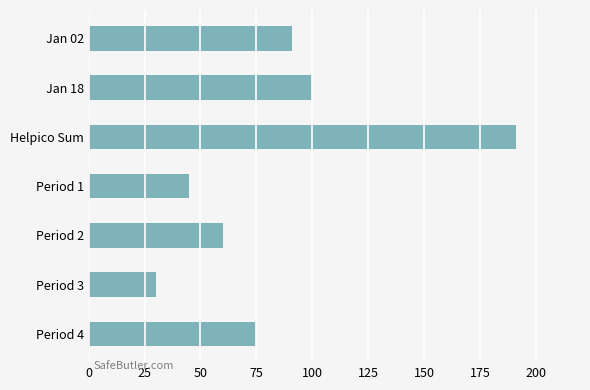

Approximately how many times larger is the value at Period 2 compared to Period 4?

0.8